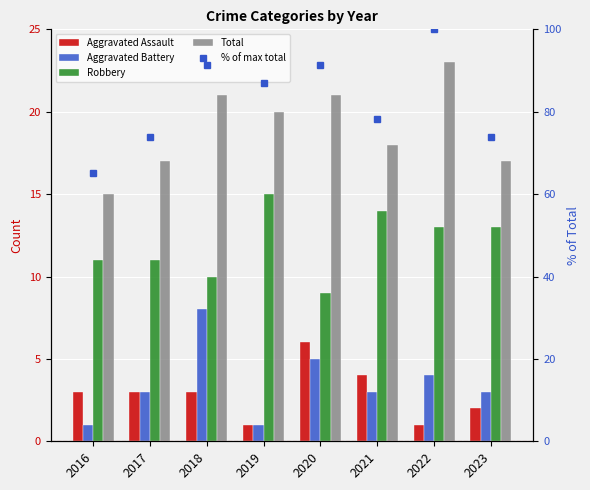

What is the sum of the % of max total values at 2023 and 2016?

139.1